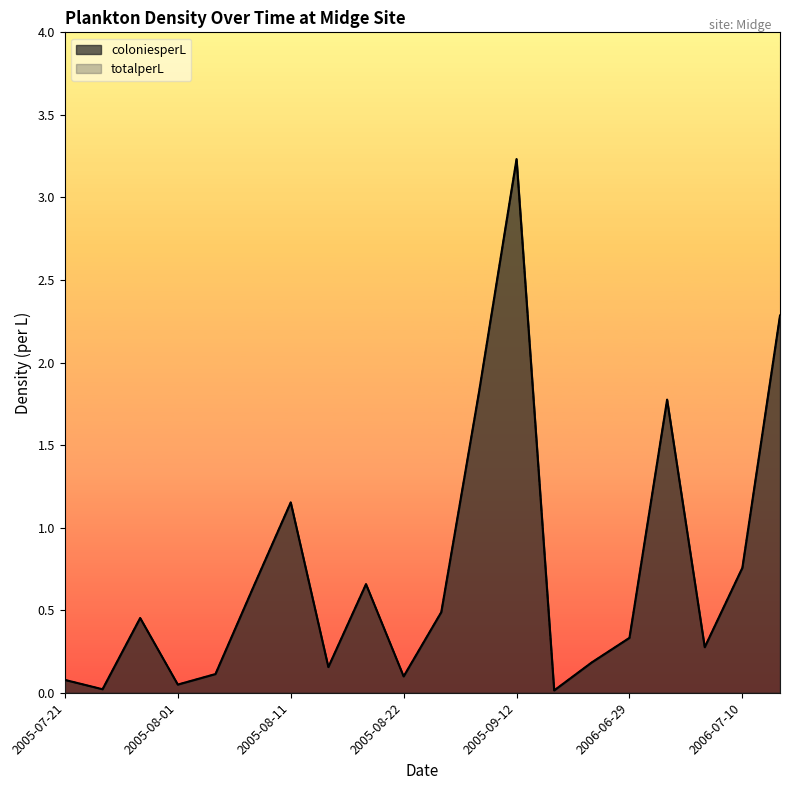

List the series in order of their peak value, highest first.

coloniesperL, totalperL